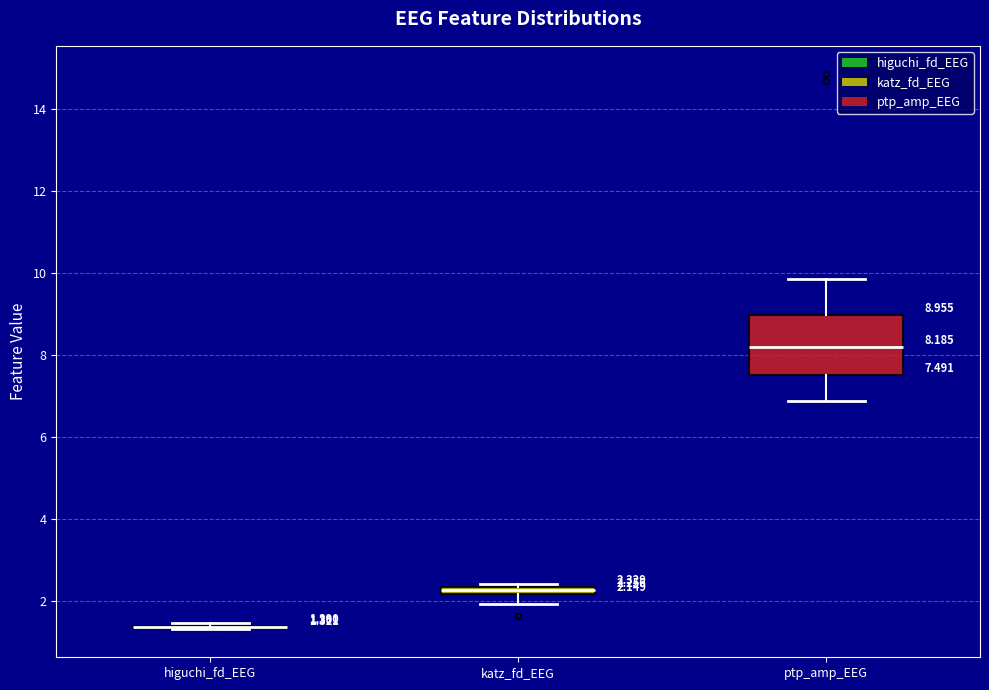

Which box is the tallest, from its lower edge to its upper edge?

ptp_amp_EEG